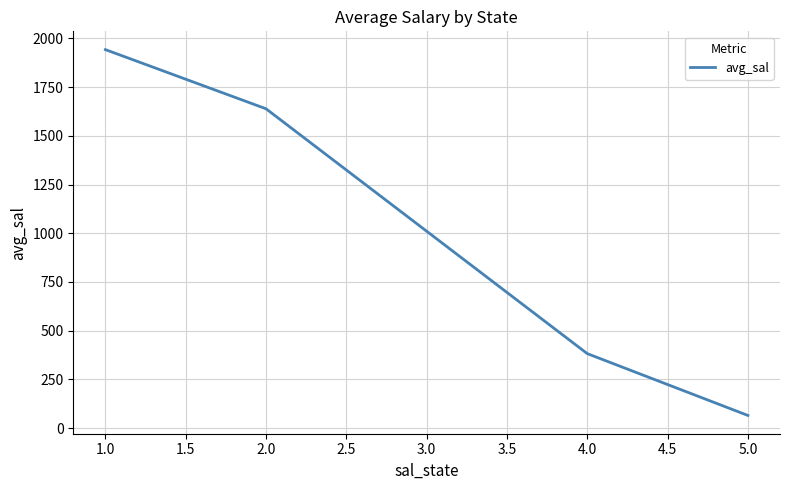

Between 5.0 and 2.0, which is larger?

2.0